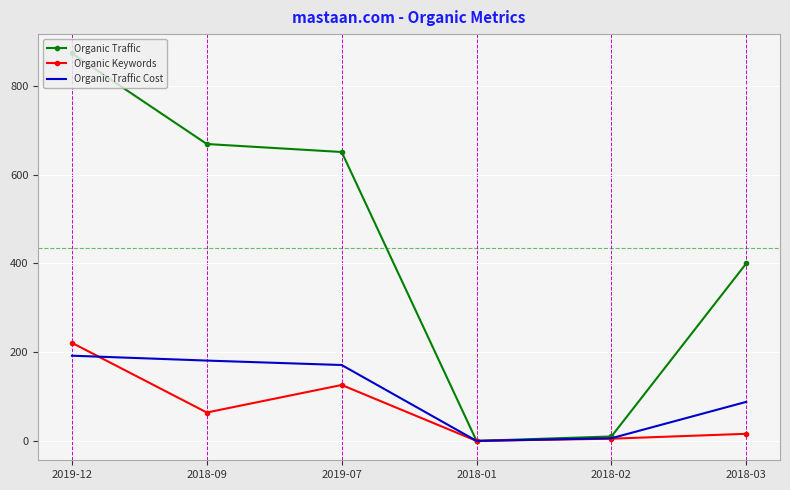

What is the maximum value shown in the chart?

873